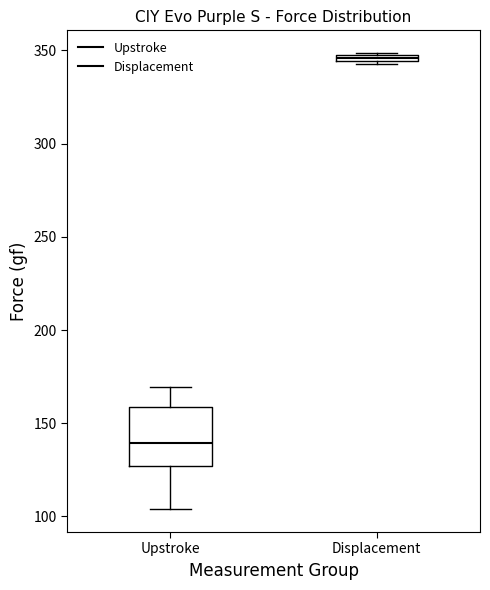

Where is the lower edge of the box for Upstroke on the y-axis? The values are not printed on the chart, so give them approximately, as read against the axis.

125